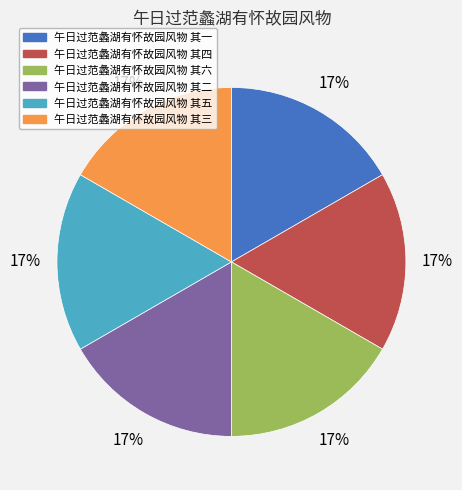

To the nearest percent, what is the average slice percentage?

17%